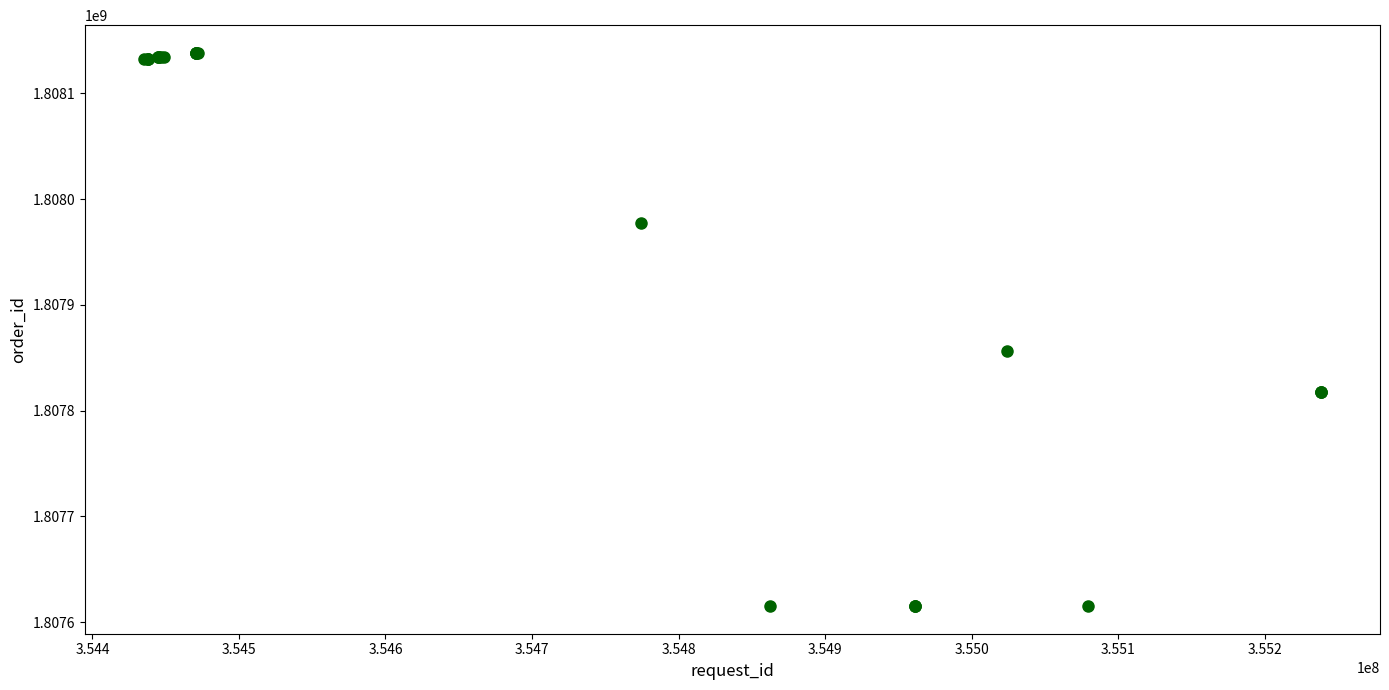

What Y value in the scatter plot is closest to 1807876729?

1807856325